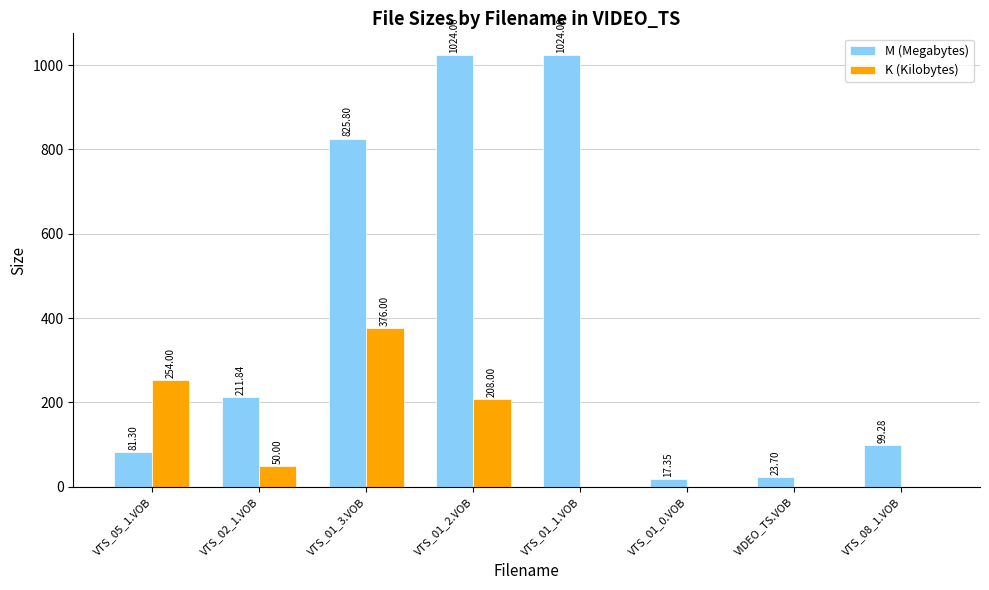

The K (Kilobytes) series shows -140.5 at VTS_08_1.VOB. True or false?

False